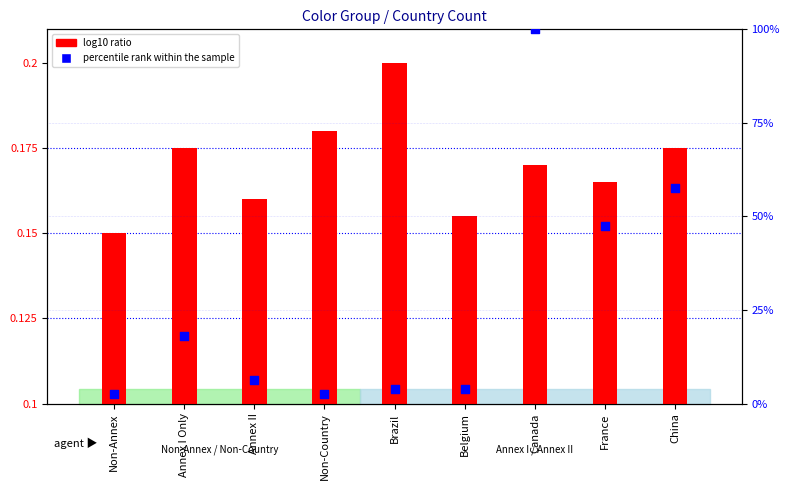

Is the value of percentile rank within the sample at Canada greater than the value of log10 ratio at Canada?

Yes